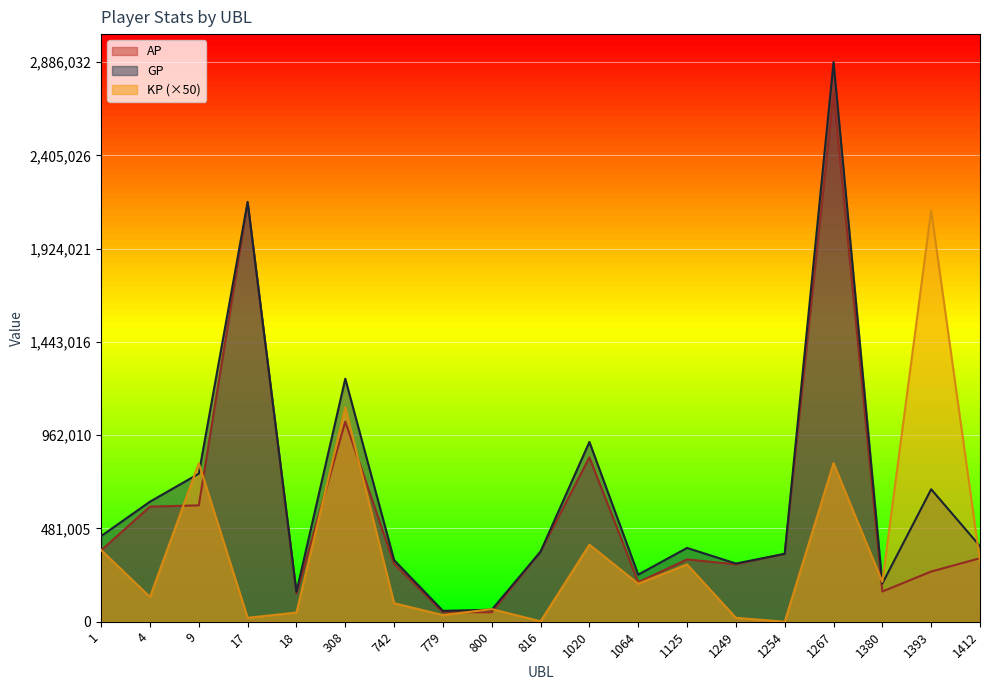

Where is the first local minimum for GP?

18